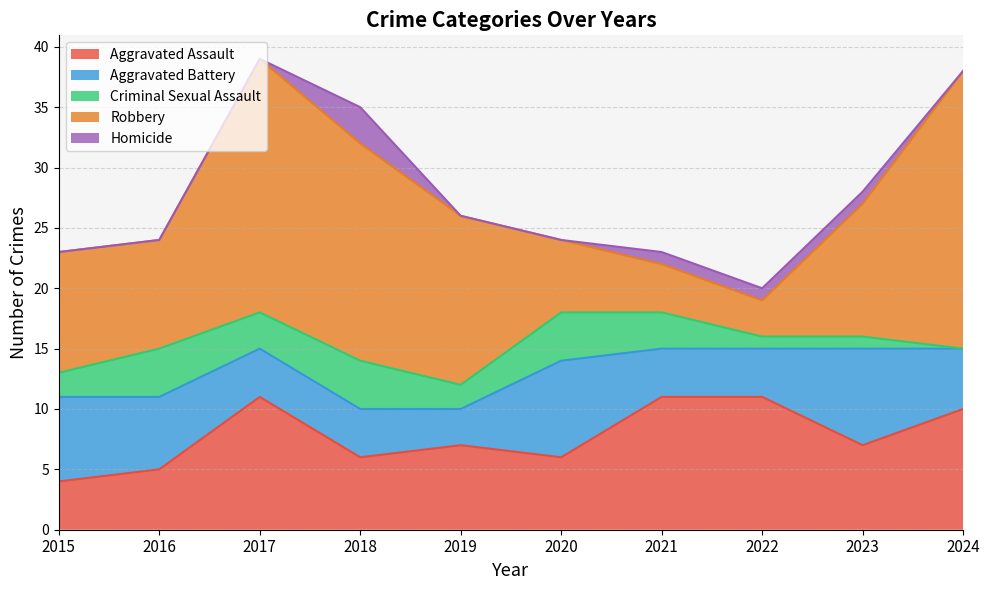

What is the difference between the highest and lowest values at 2023?

10